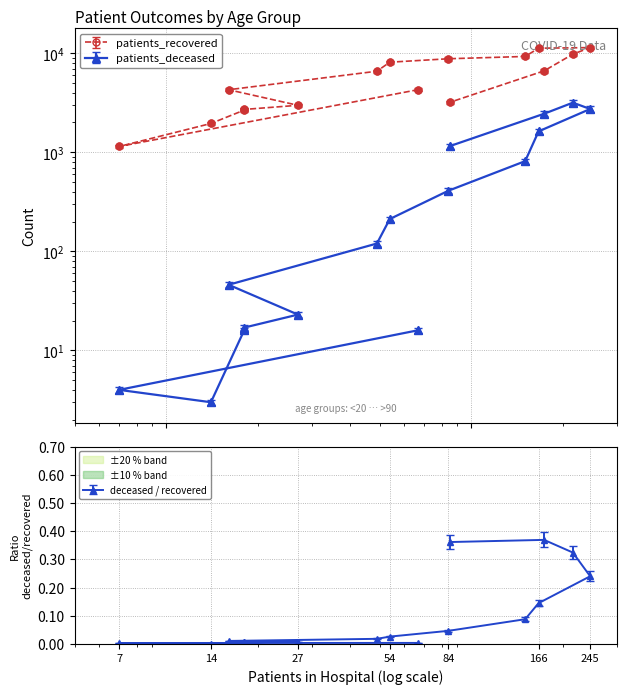

Which series has the largest total across all categories?

patients_recovered